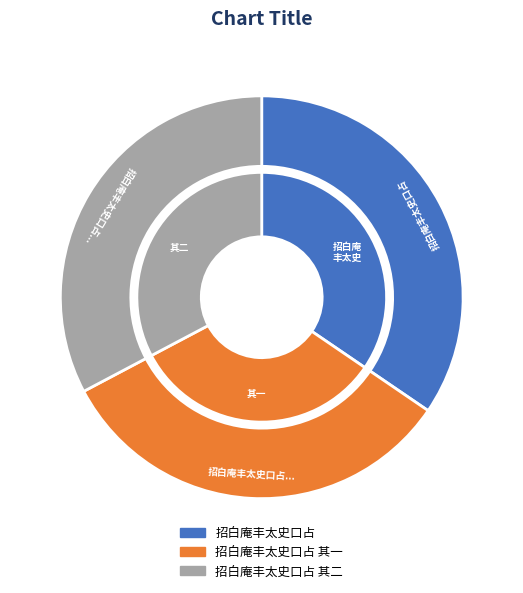

What is the largest slice in the pie chart?

招白庵丰太史口占